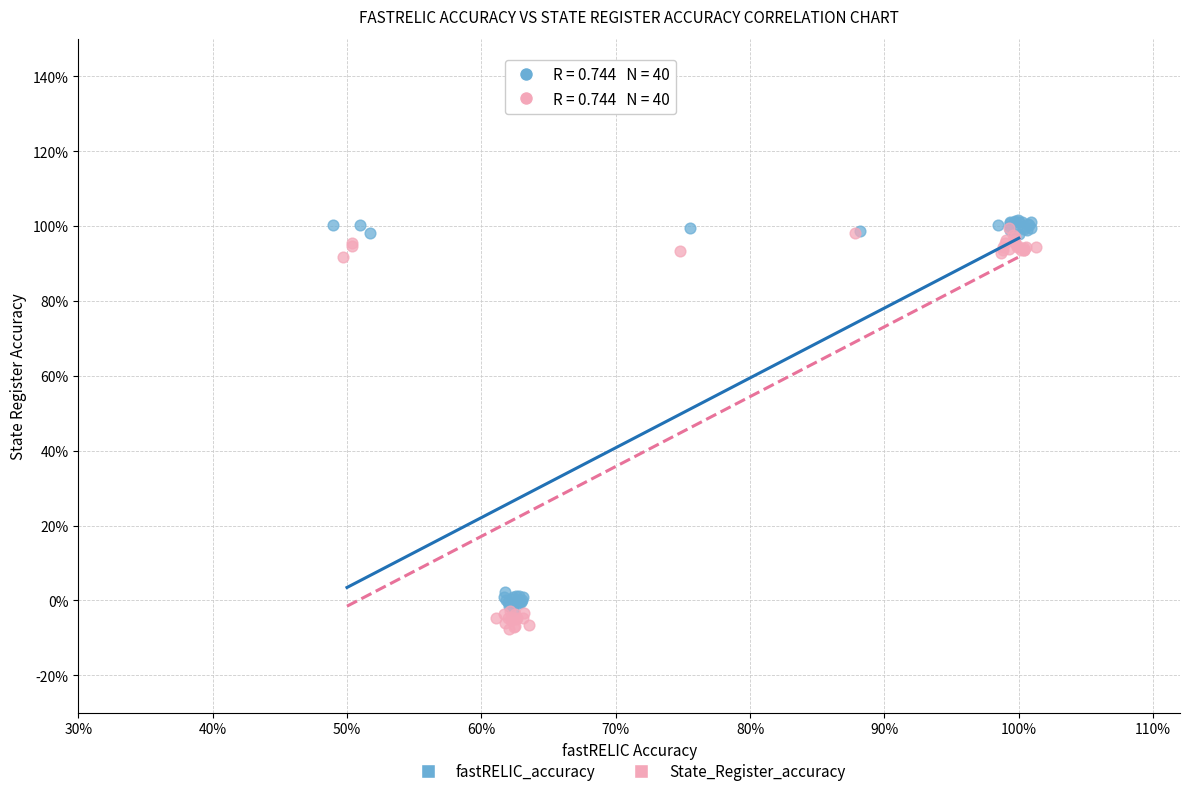

Which series has the widest spread of Y values?

State_Register_accuracy